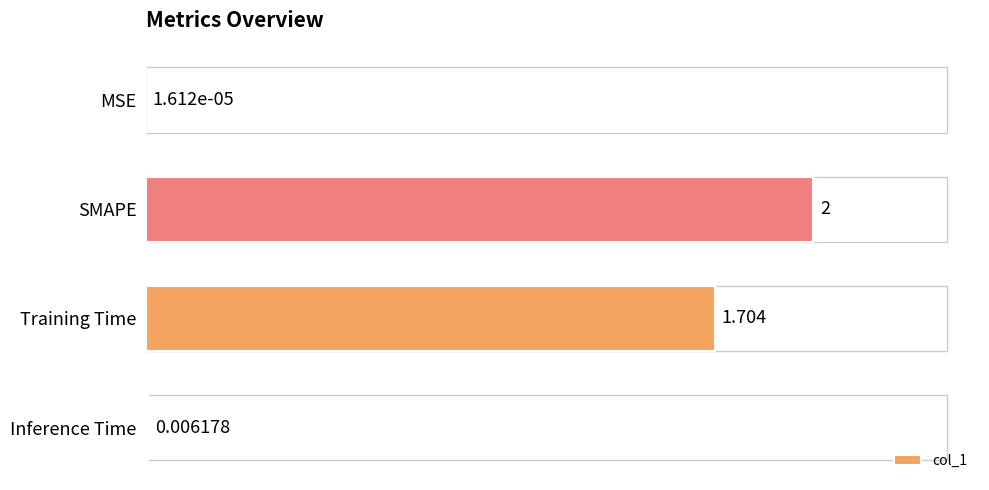

Count the number of categories in the chart.

4